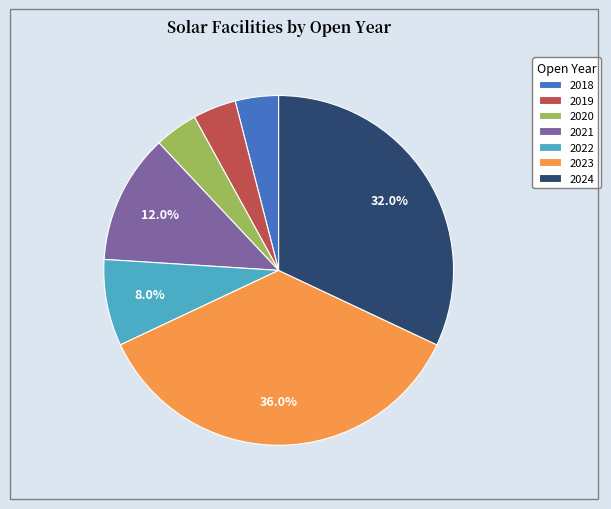

The 2023 slice represents 44% of the pie. True or false?

False